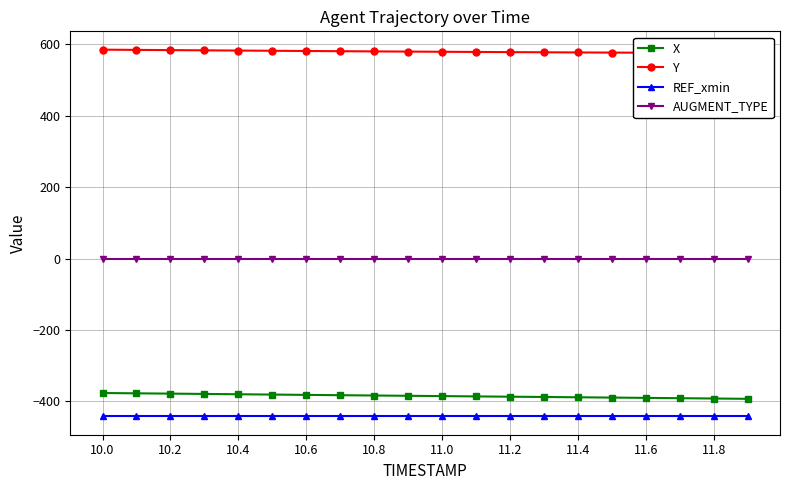

Is the value of AUGMENT_TYPE at 11.6 greater than the value of X at 10.2?

Yes